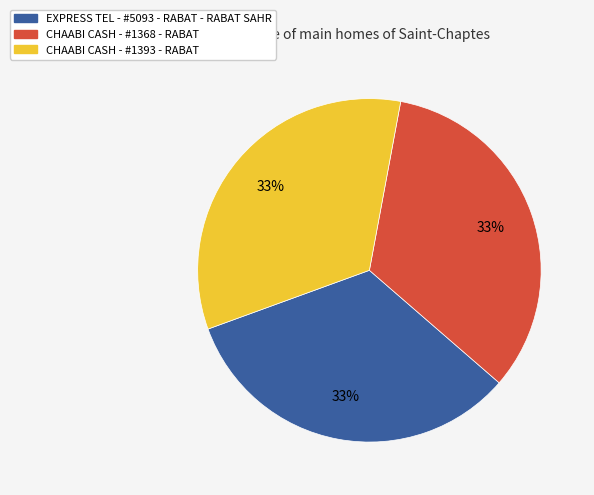

To the nearest percent, what percentage of the pie is EXPRESS TEL - #5093 - RABAT - RABAT SAHR?

33%